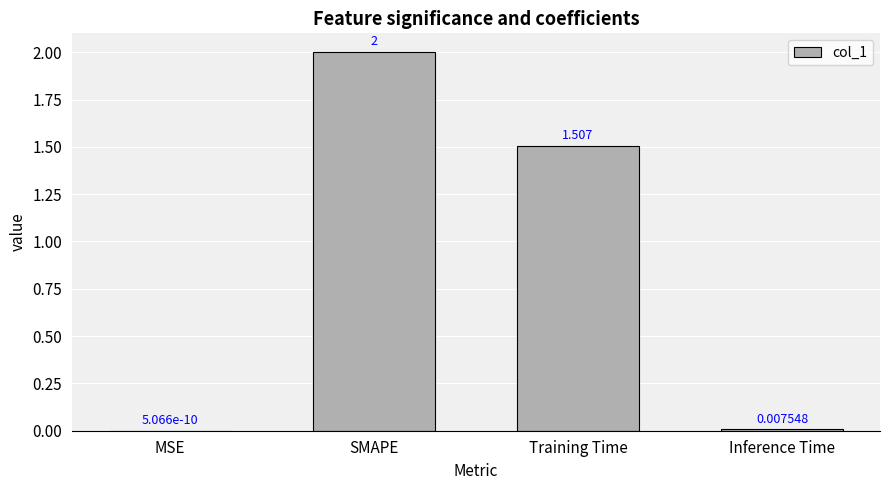

How many series are shown in this chart?

1